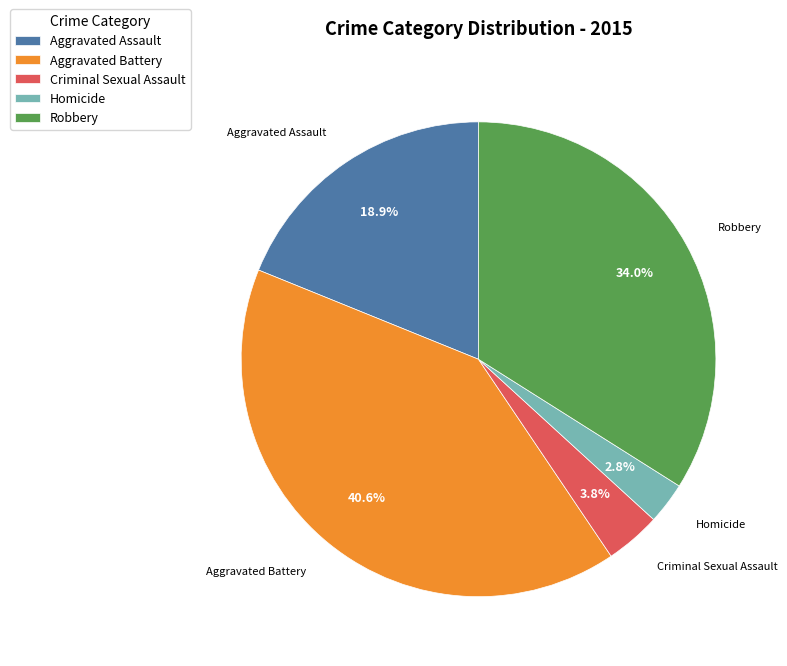

Which category has the smallest portion of the pie?

Homicide